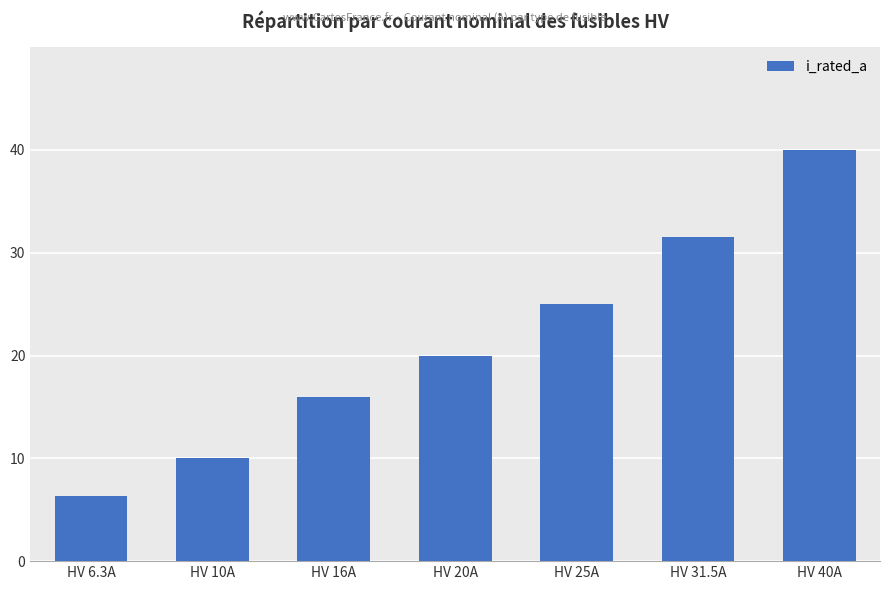

List the labels in order of value, smallest first.

HV 6.3A, HV 10A, HV 16A, HV 20A, HV 25A, HV 31.5A, HV 40A